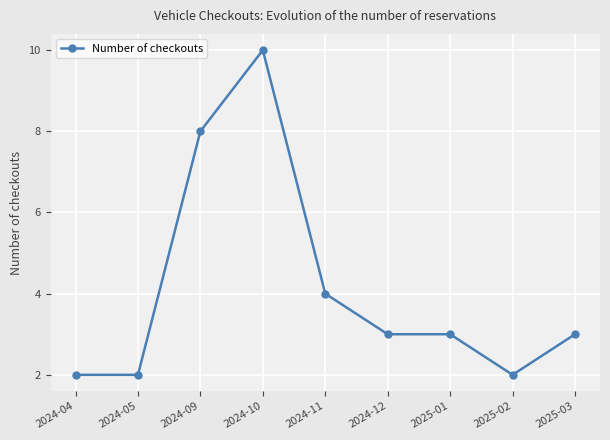

Approximately how many times larger is the value at 2025-02 compared to 2024-12?

0.7